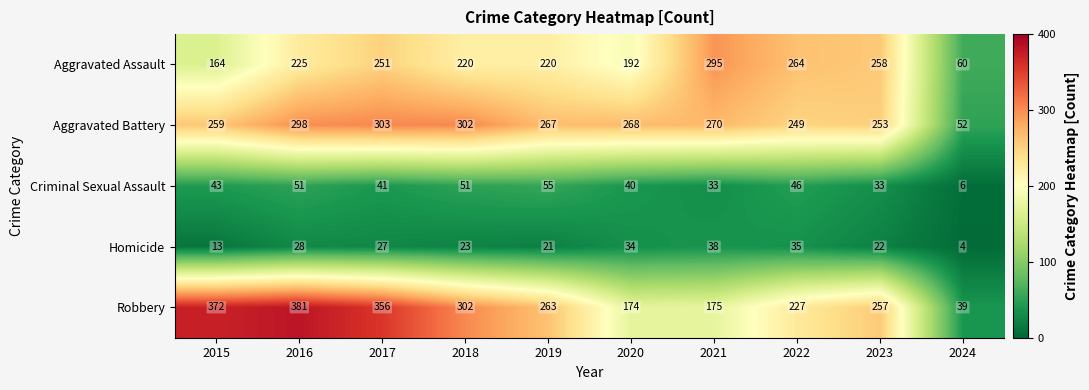

What is the difference between the Homicide values at 2024 and 2020?

30